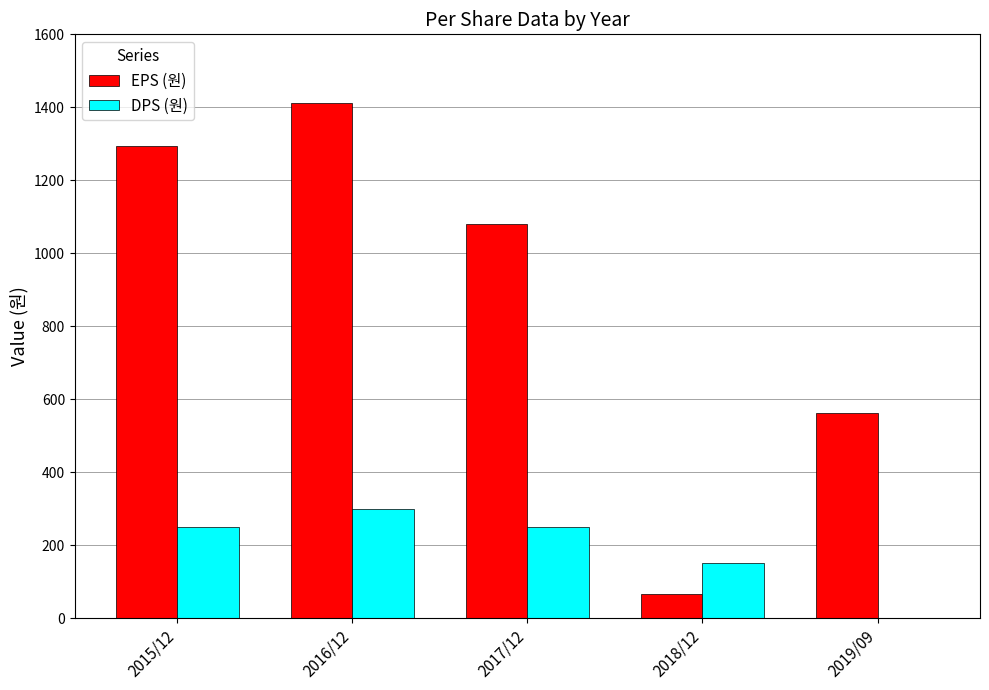

Which series has the widest spread of values?

EPS (원)